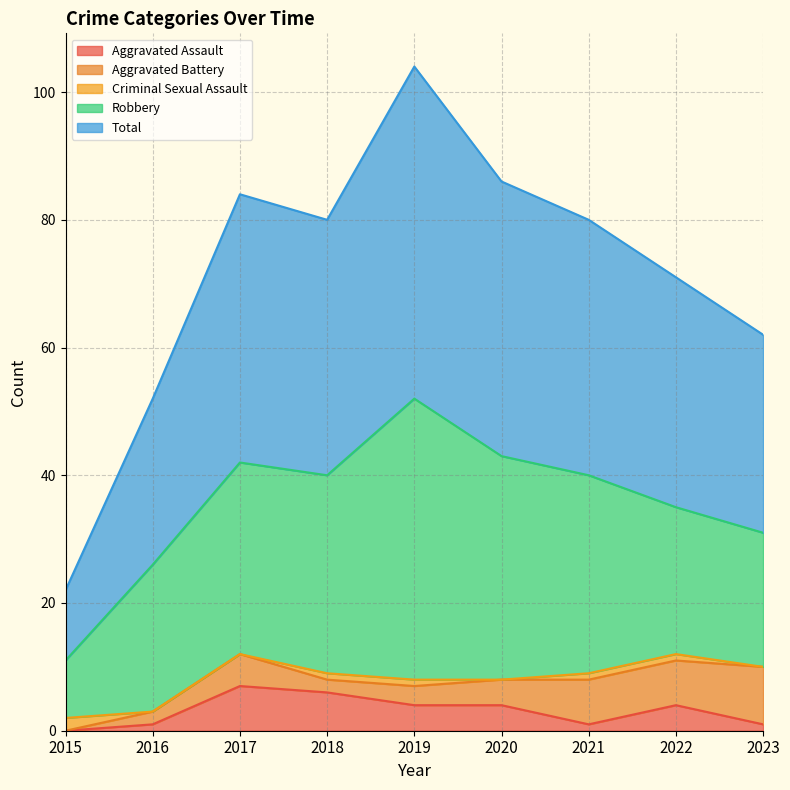

True or false: Total has more than 0 interior local peaks.

True